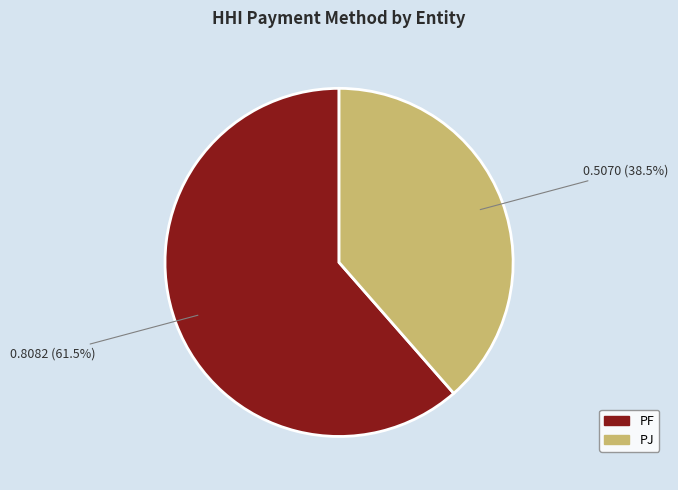

Count the number of slices in the pie.

2